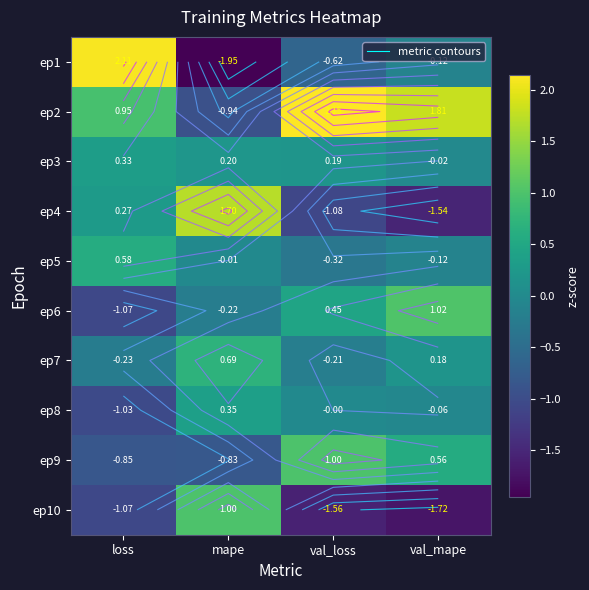

List the series in order of their peak value, highest first.

ep2, ep1, ep4, ep6, ep9, ep10, ep7, ep5, ep8, ep3